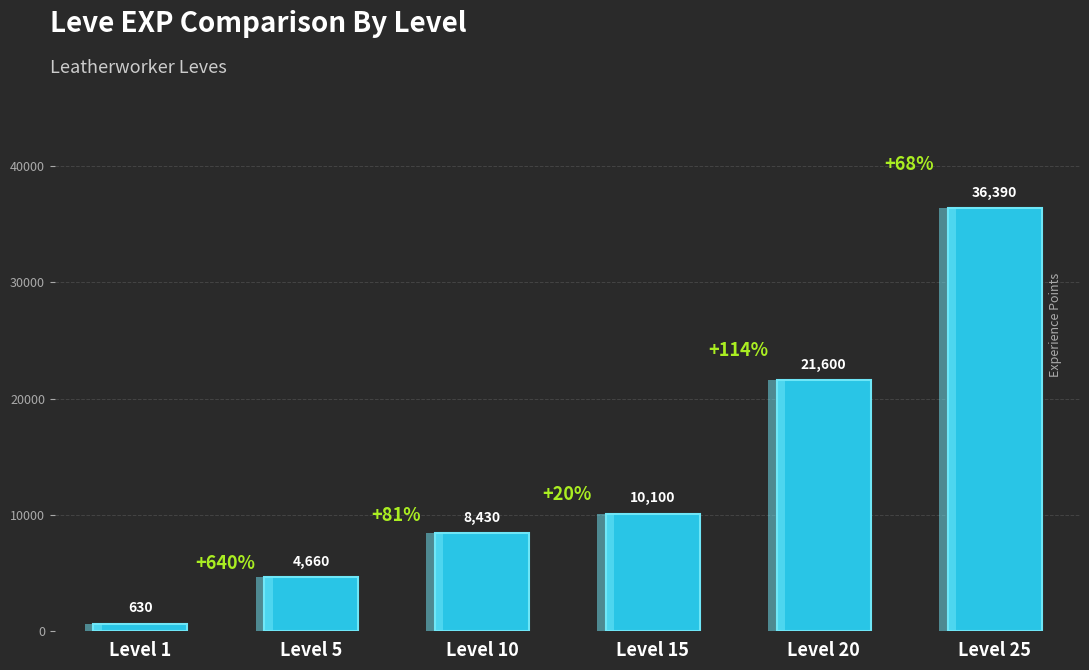

Where is the data nearest to the value 18510?

Level 20